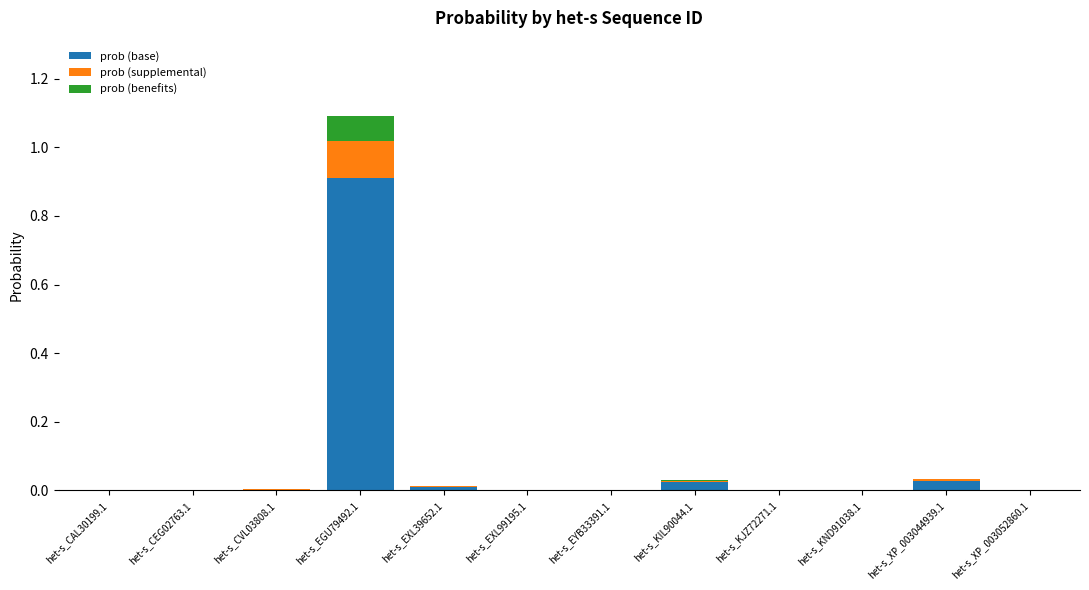

At which category is the sum across all series the highest?

het-s_EGU79492.1